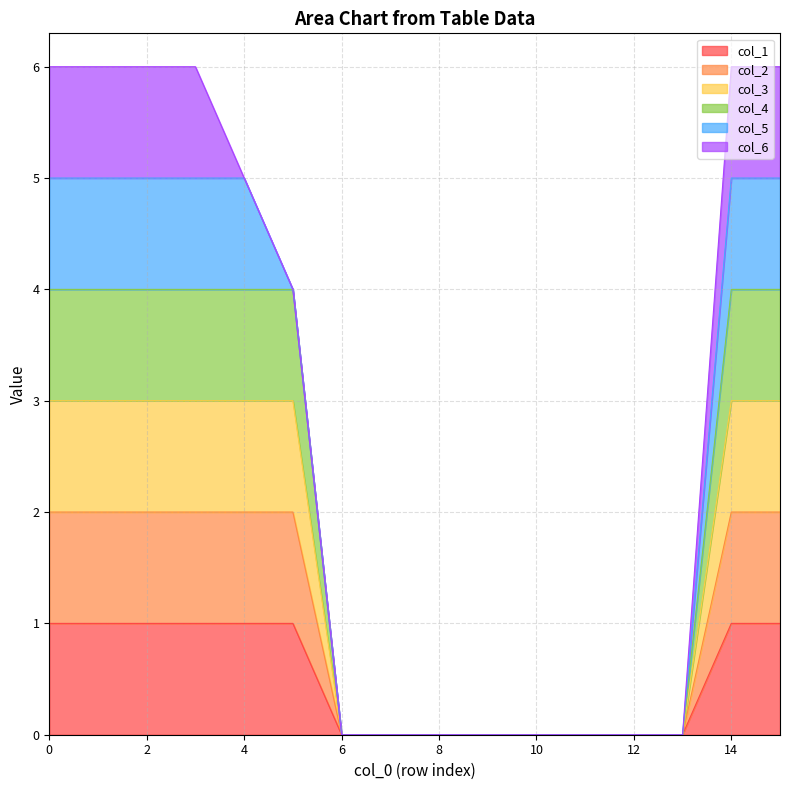

How many categories are shown in the chart?

16